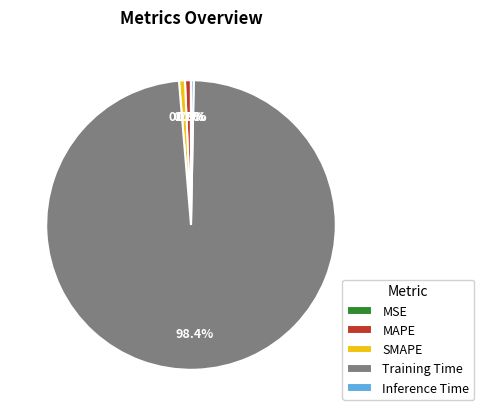

What percentage is the Training Time slice, to the nearest percent?

98%